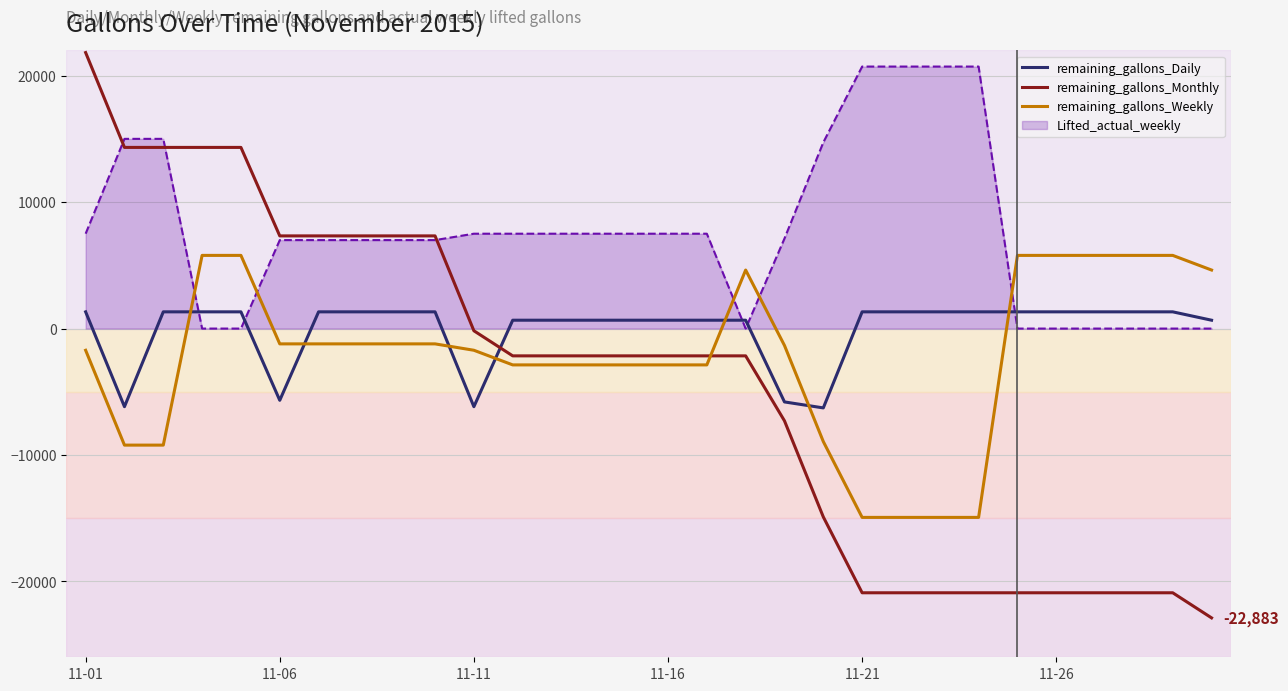

What is the difference between the maximum and minimum values in the remaining_gallons_Daily series?

7599